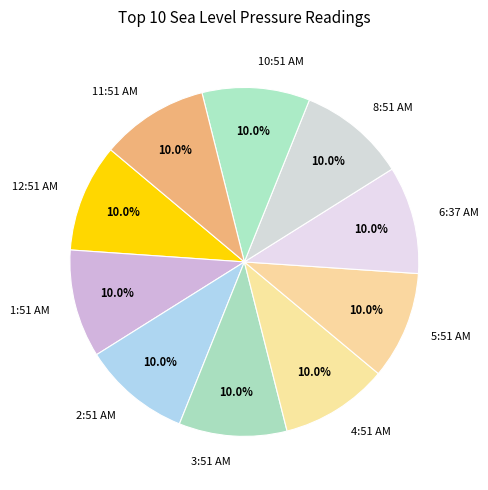

Does 6:37 AM account for over 50% of the chart?

No